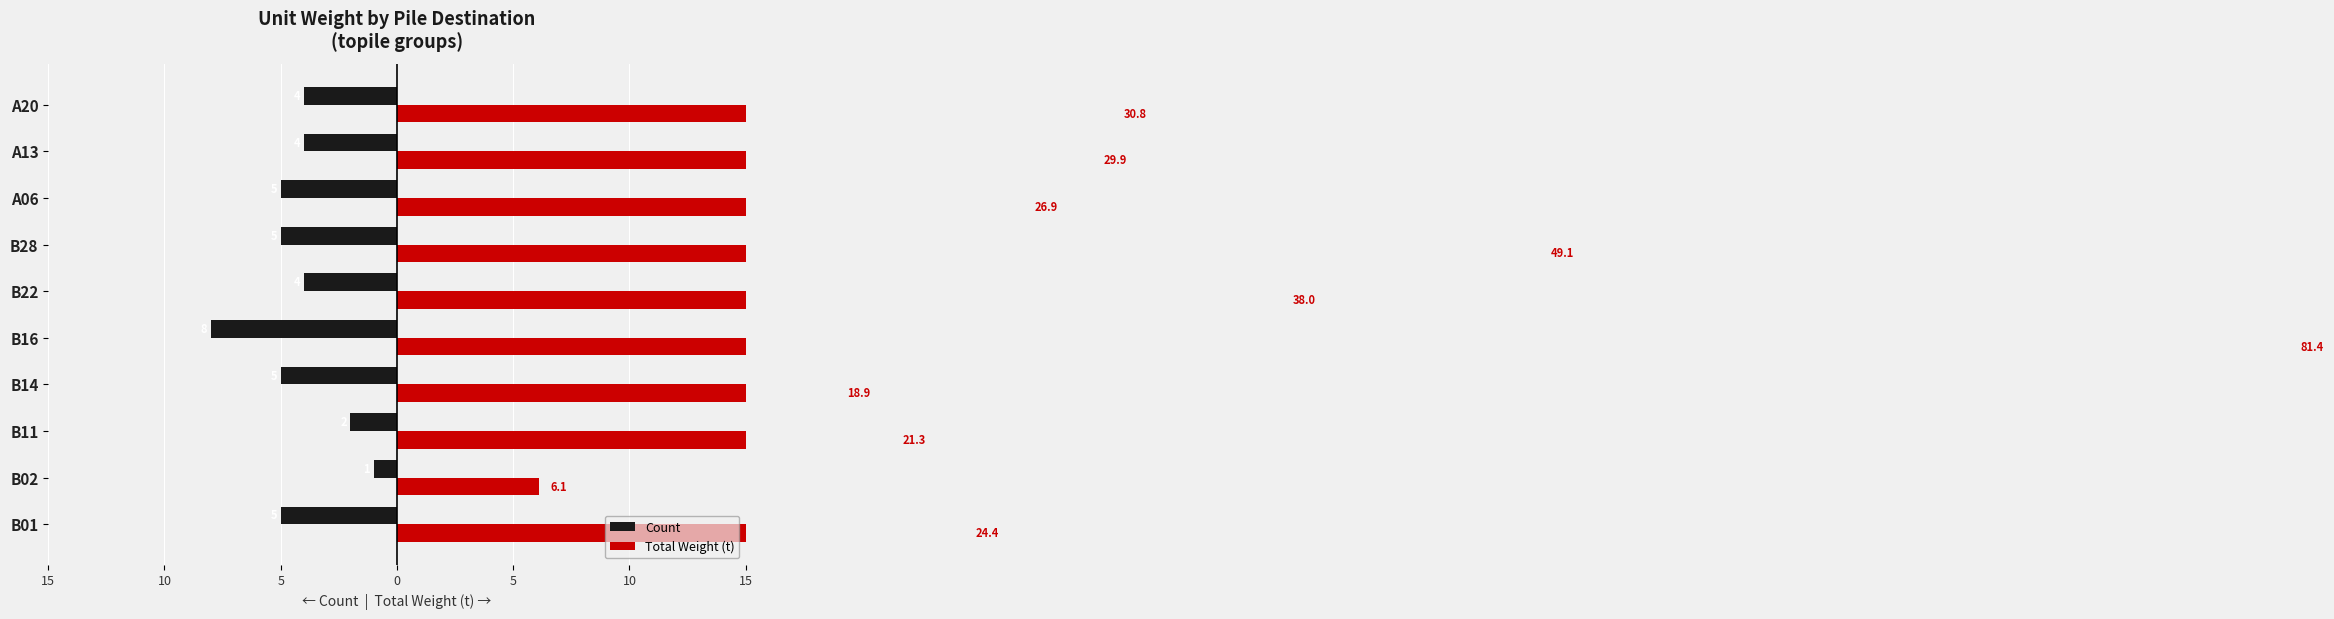

Reading right to left, what are all the values shown in this chart?

Count: -4.0	-4.0	-5.0	-5.0	-4.0	-8.0	-5.0	-2.0	-1.0	-5.0
Total Weight (t): 30.8	29.9	26.9	49.1	38.0	81.4	18.9	21.3	6.1	24.4